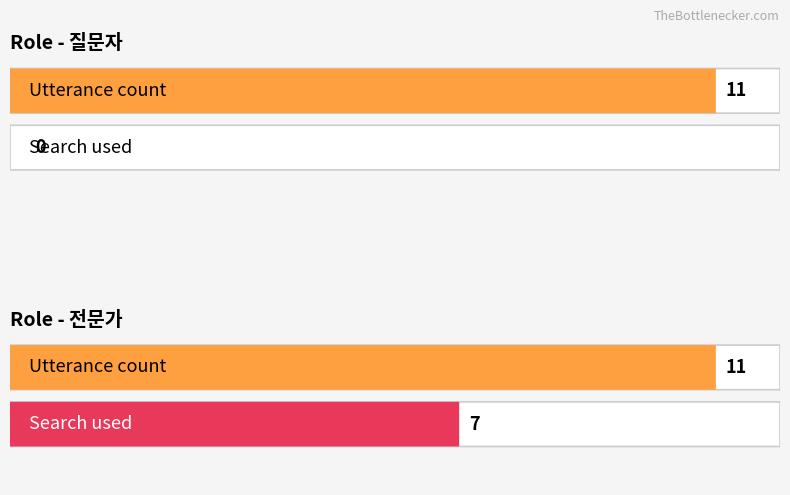

The value of 전문가 at 7 is 27. True or false?

False